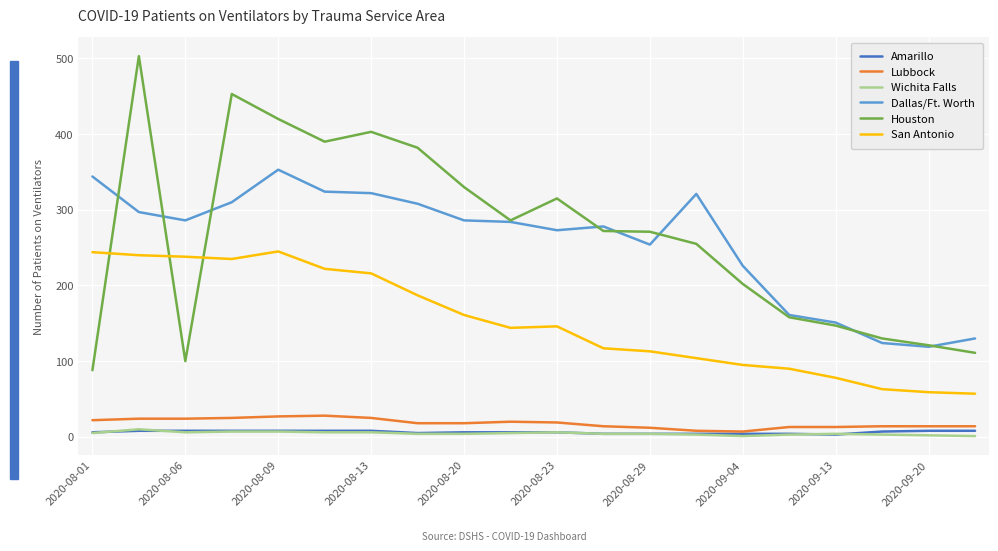

True or false: San Antonio and Dallas/Ft. Worth intersect in this chart.

False